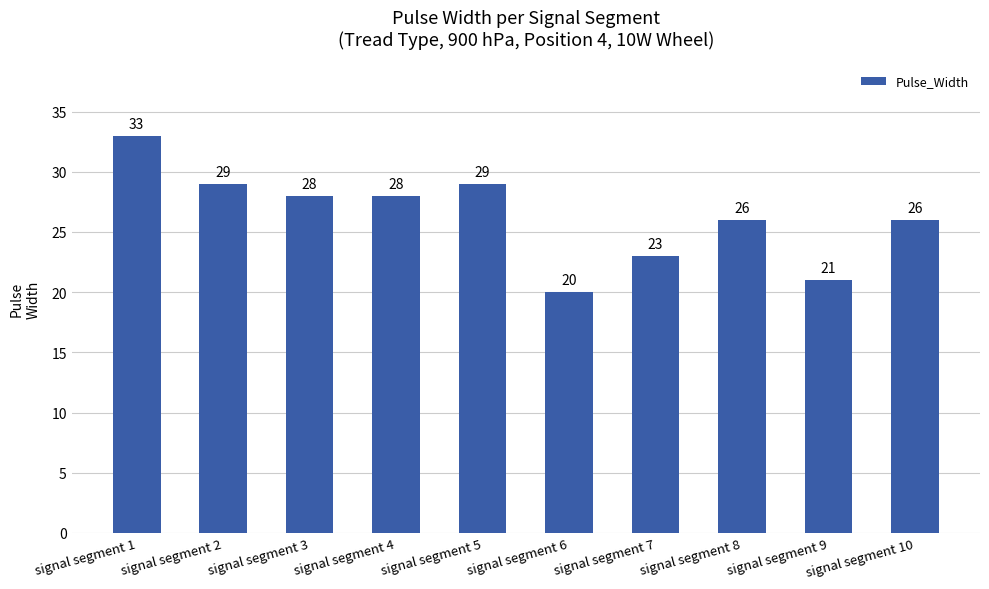

Are the bars horizontal?

No